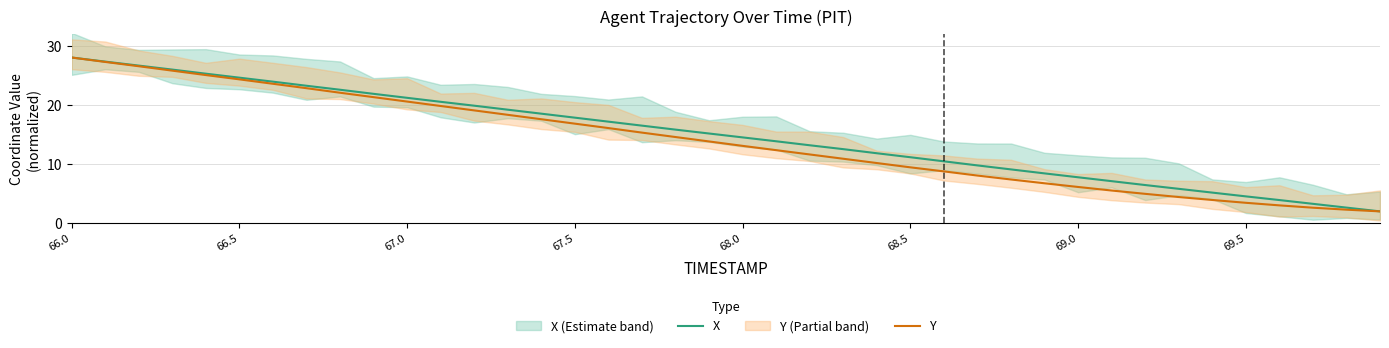

Rank the series at 19 from highest to lowest value.

X, Y